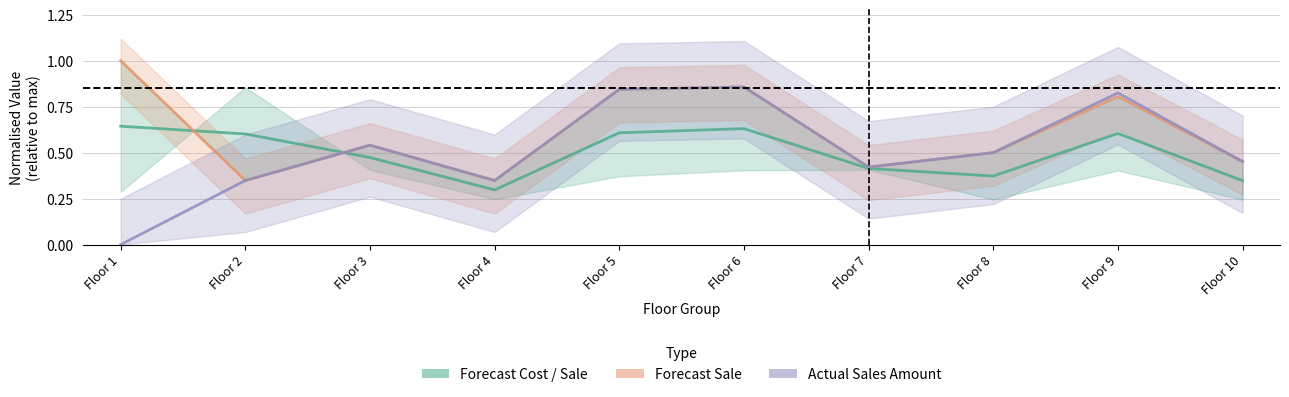

True or false: Actual Sales Amount and Forecast Cost / Sale intersect in this chart.

True